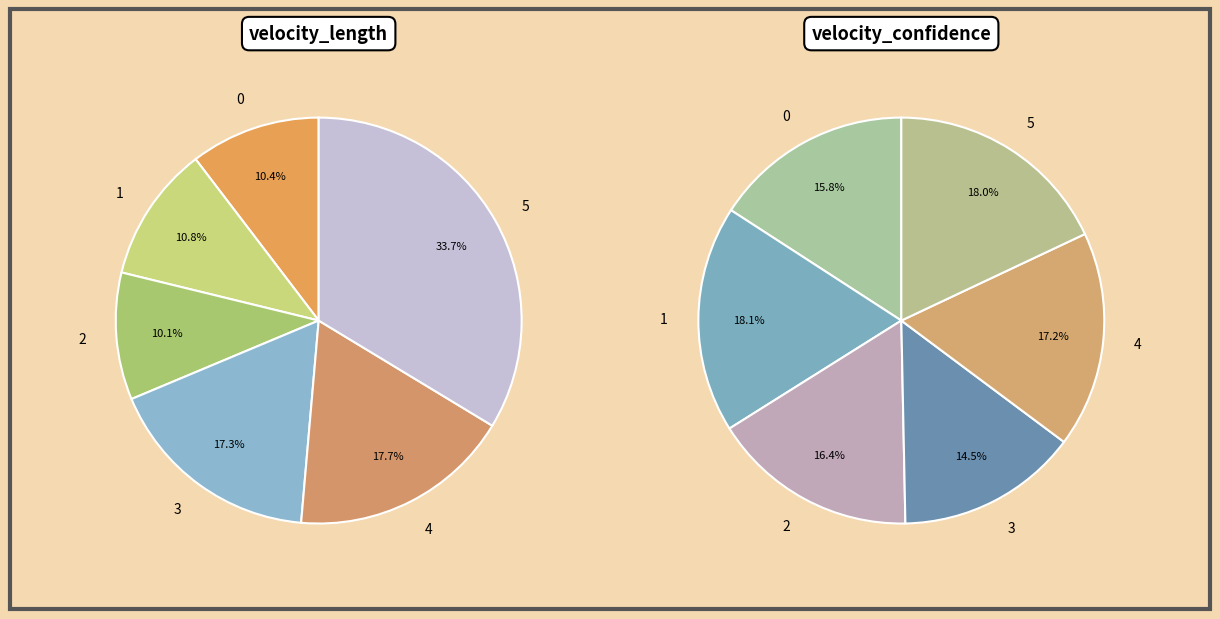

Is it true that 0 is 16% of the pie?

True